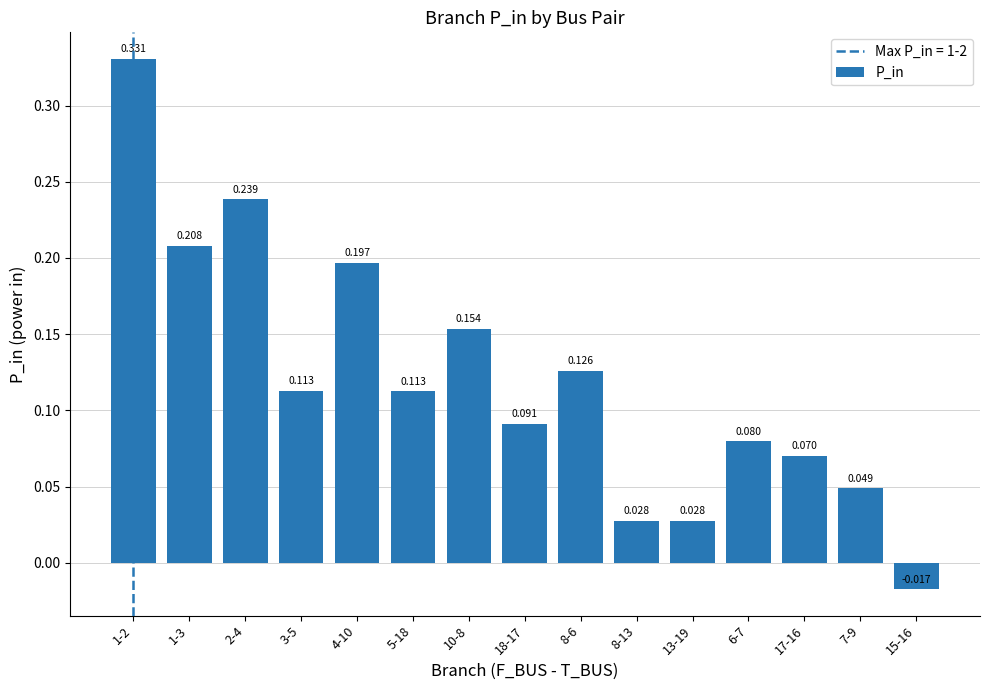

Where is the data nearest to the value 0?

15-16